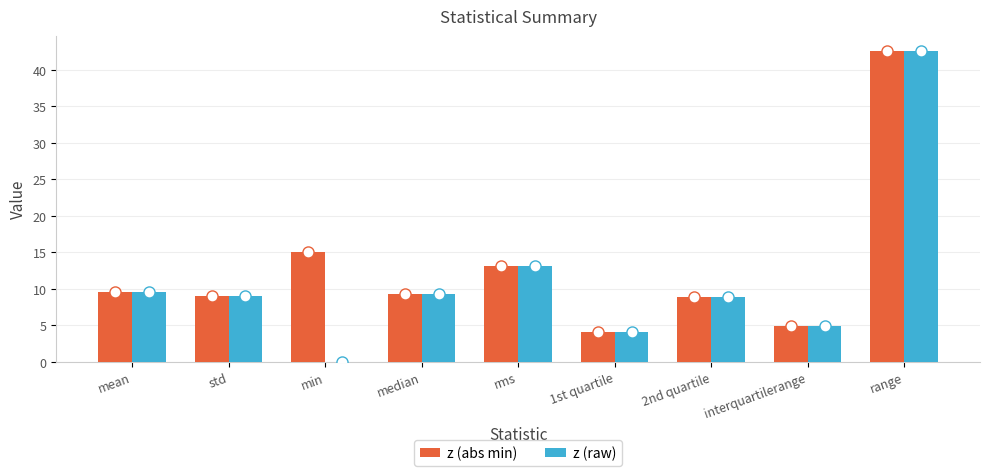

Read the z (abs min) value at 1st quartile.

4.0